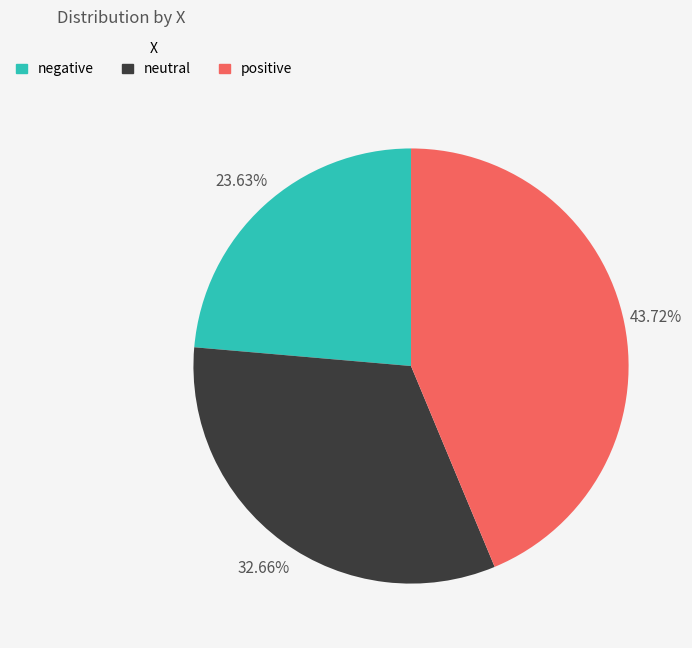

Does any single category account for the majority?

No